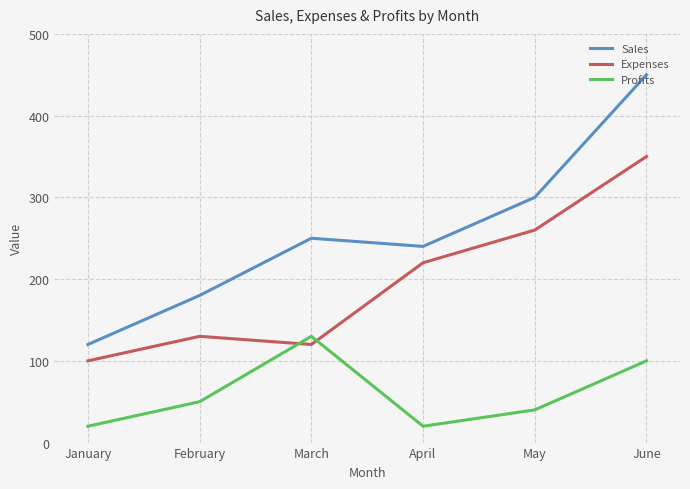

What is the lowest value of the Profits series?

20